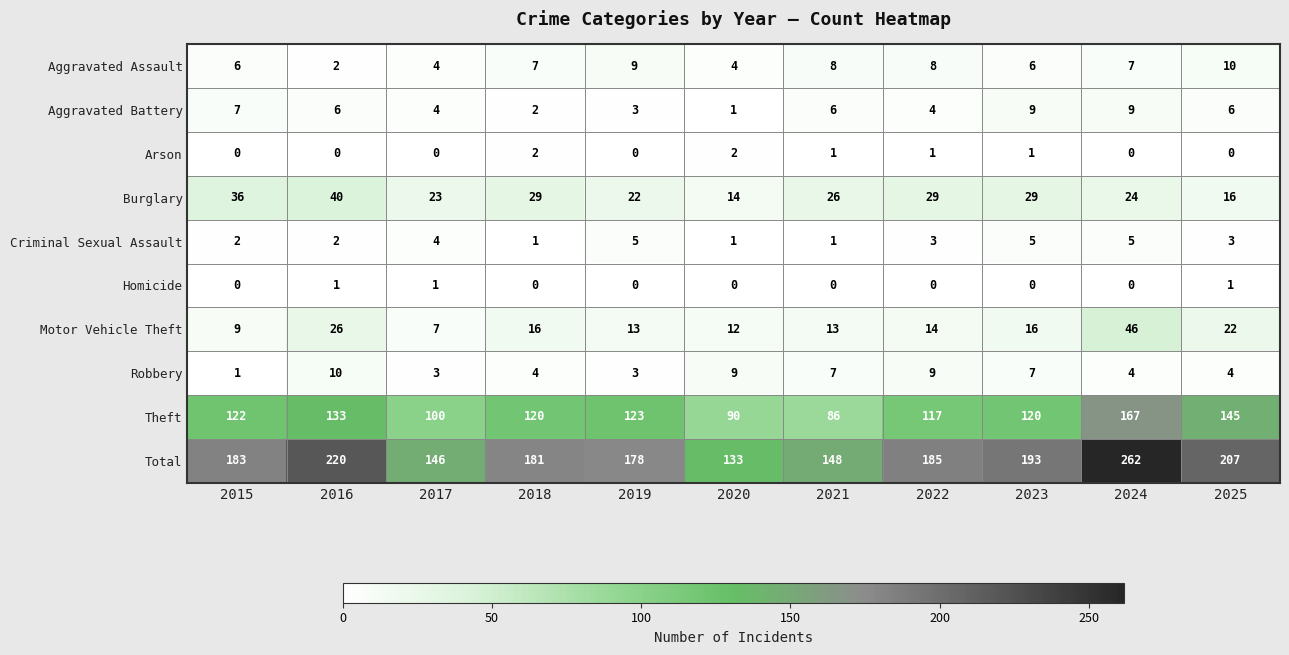

What is the sum of the Criminal Sexual Assault values at 2016 and 2019?

7